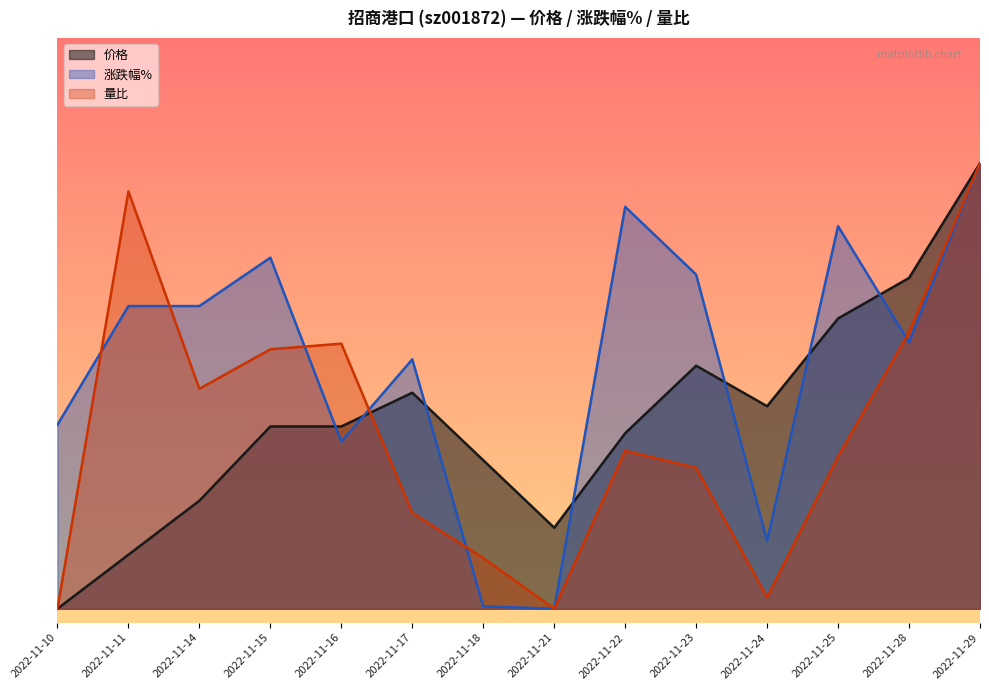

In 量比, how many points are higher than both neighbors (excluding endpoints)?

3